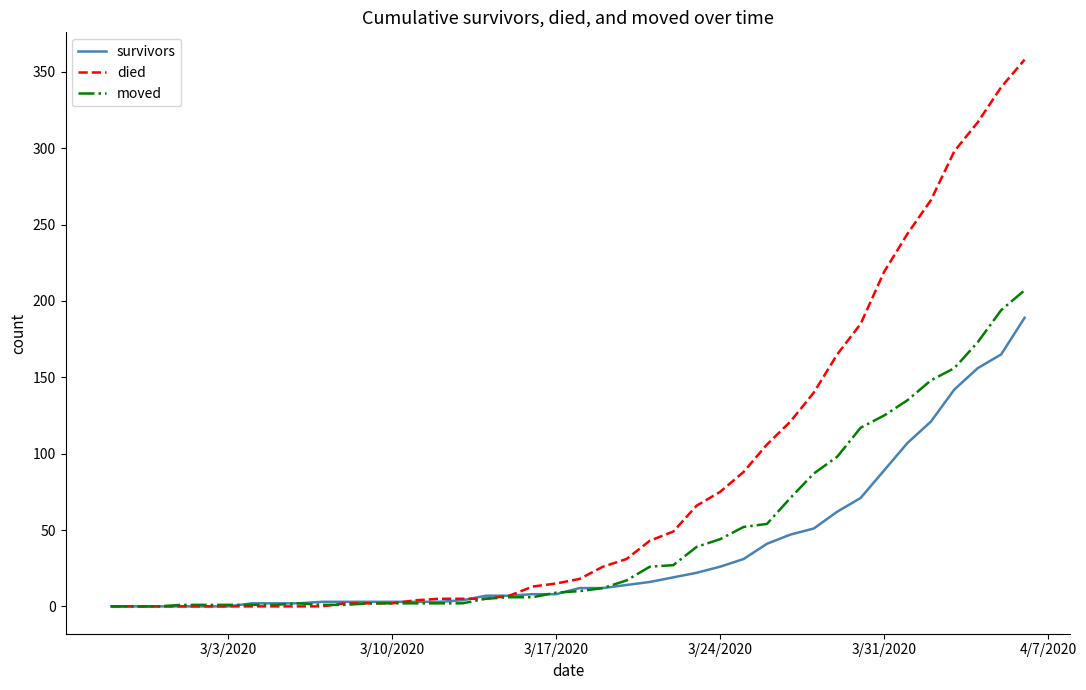

How many lines are shown in the chart?

3